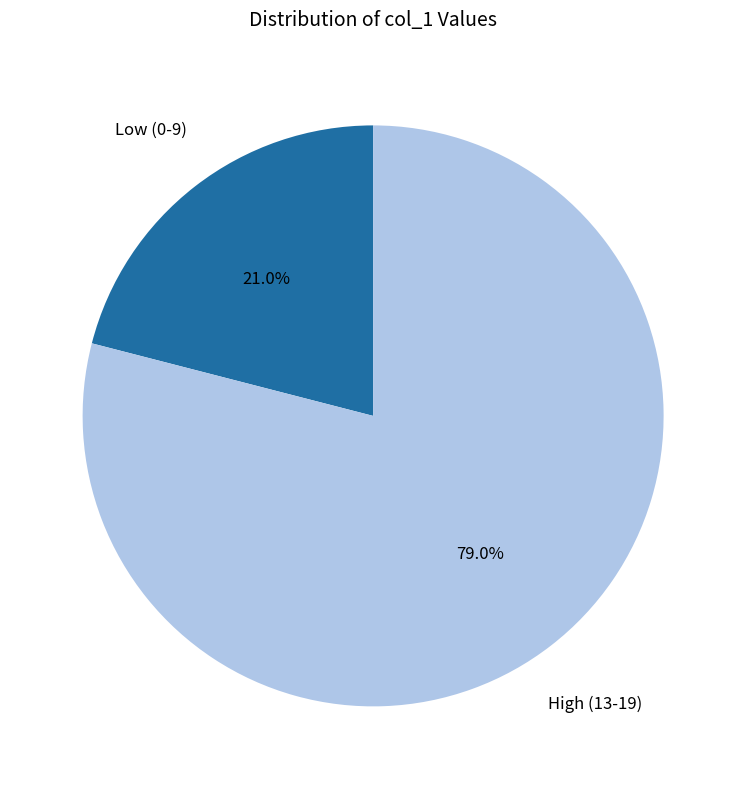

Is there any slice that represents more than half of the pie?

Yes